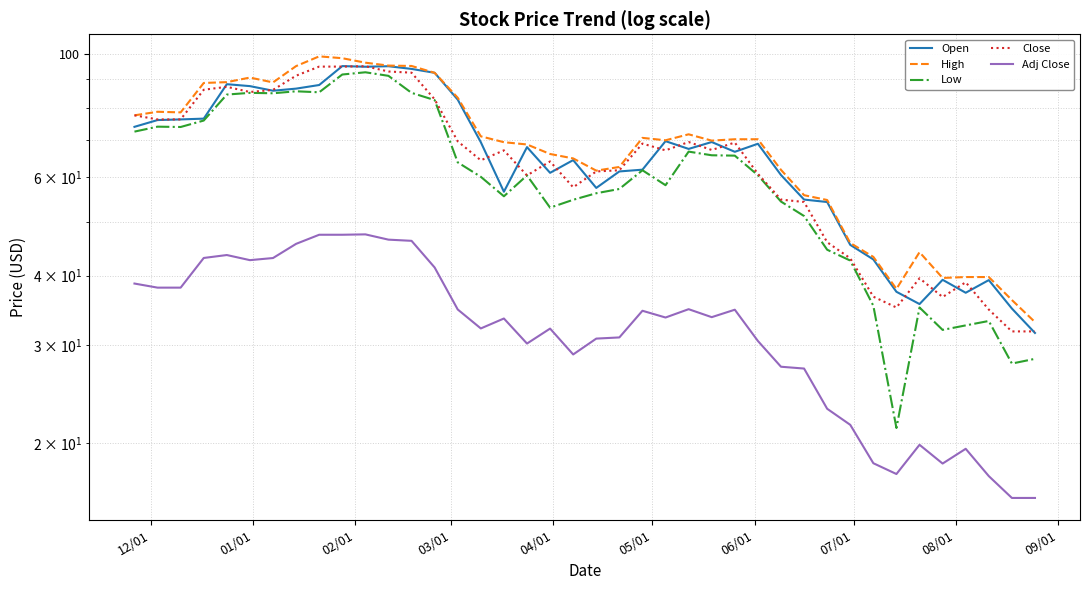

What are all the series names shown in the legend?

Open, High, Low, Close, Adj Close